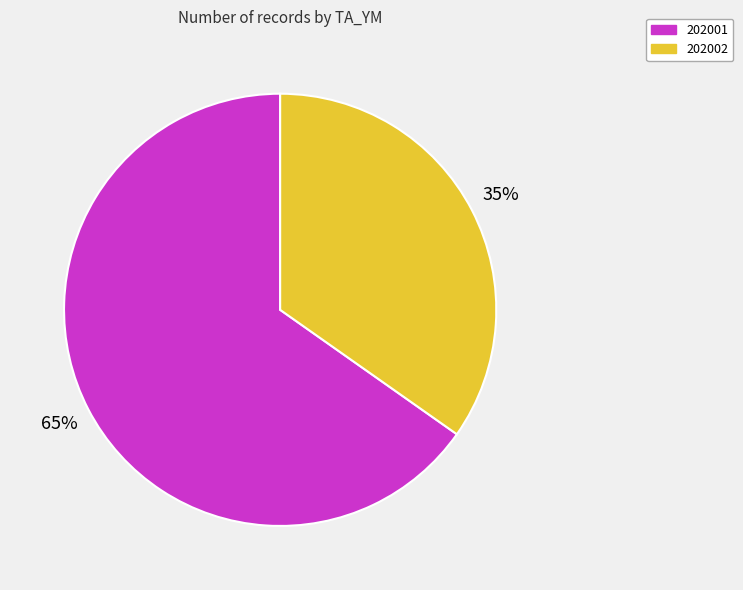

To the nearest percent, what is the difference between the largest and smallest slice percentages?

30%